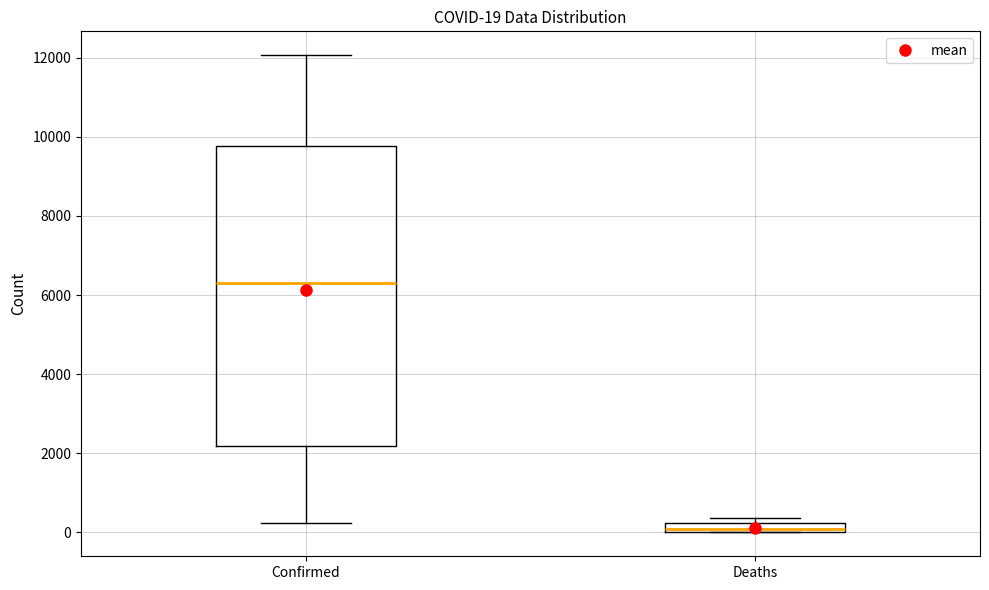

Which box is the tallest, from its lower edge to its upper edge?

Confirmed